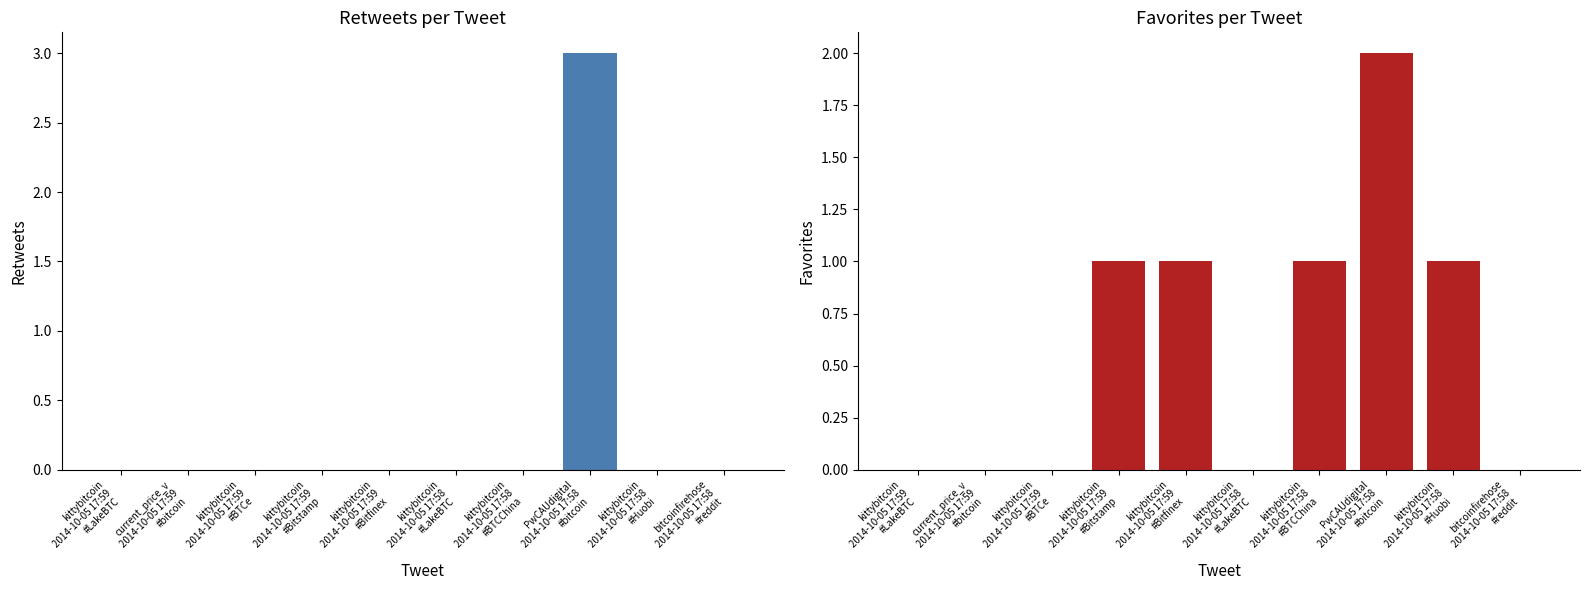

What is the difference between the maximum and minimum values in the favorites series?

2